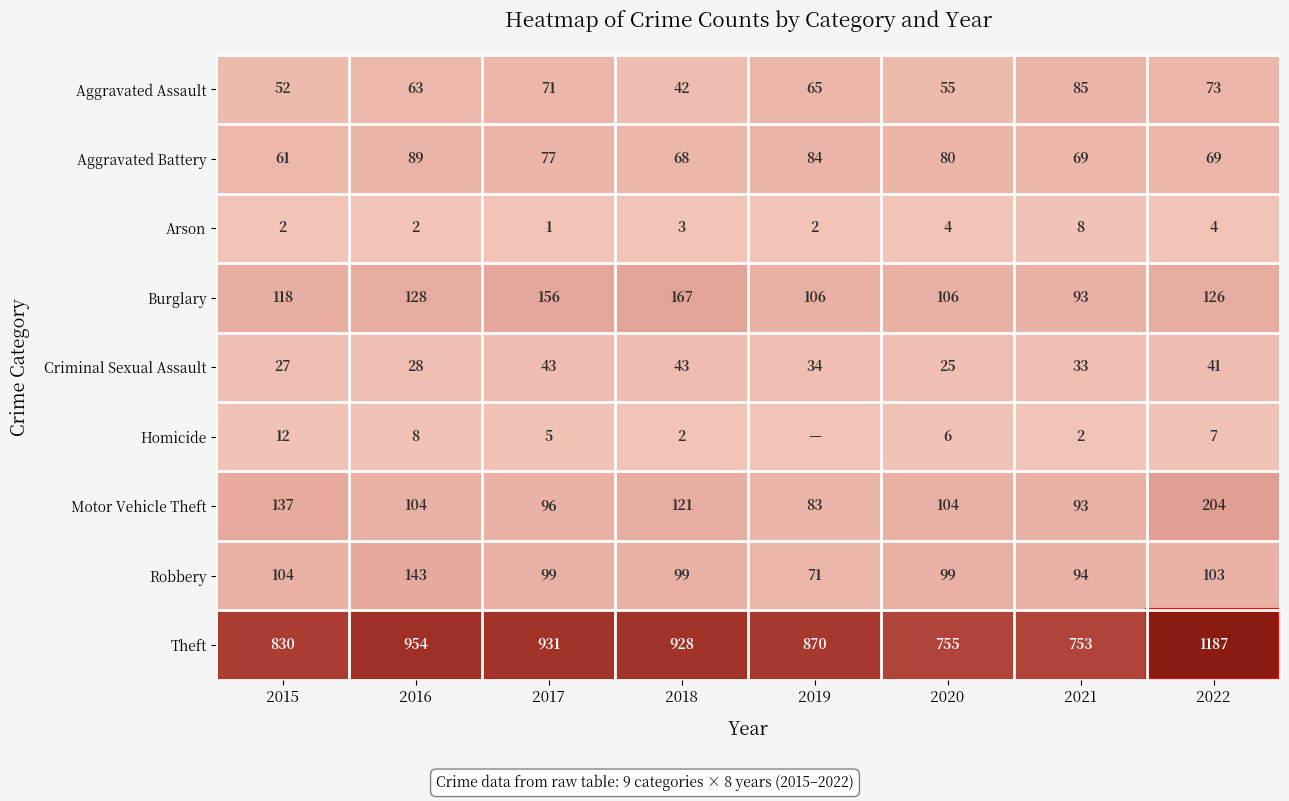

What is the highest value of the Aggravated Assault series?

85